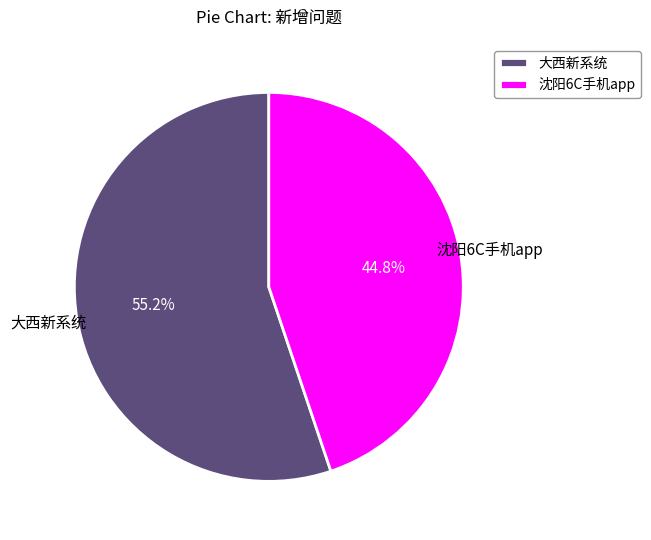

Does 沈阳6C手机app represent more than half of the total?

No